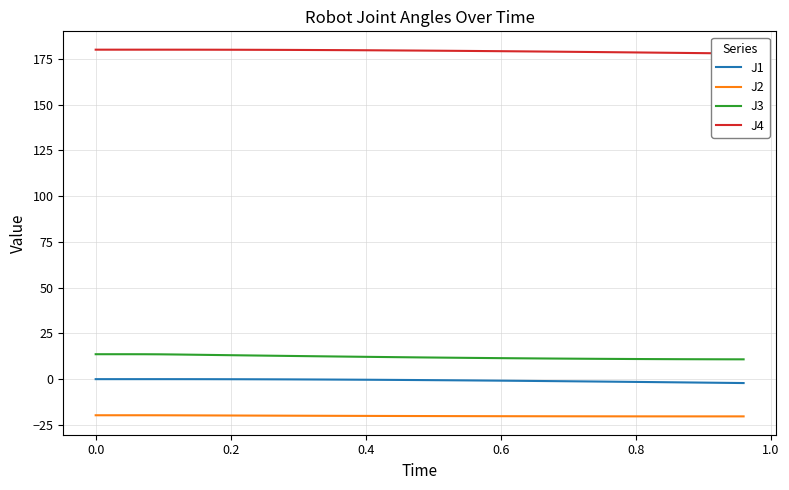

What is the average value of the J1 series?

-0.7